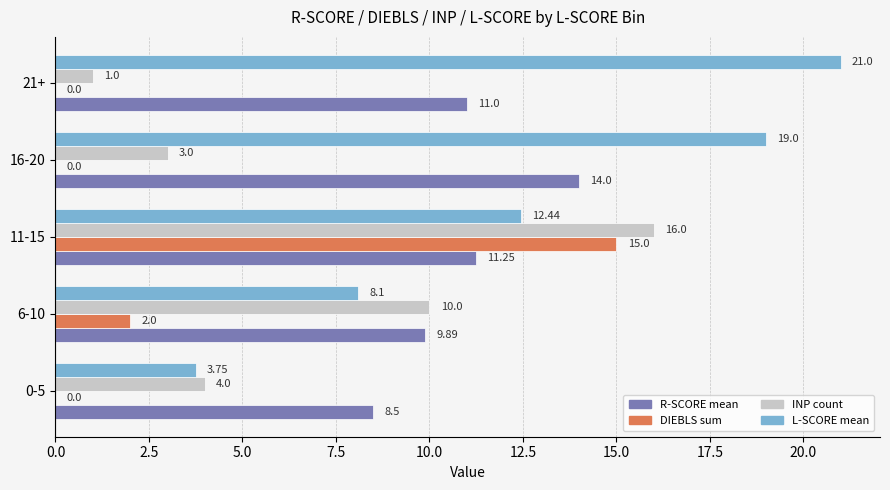

At which category does the chart reach its peak across all series?

21+